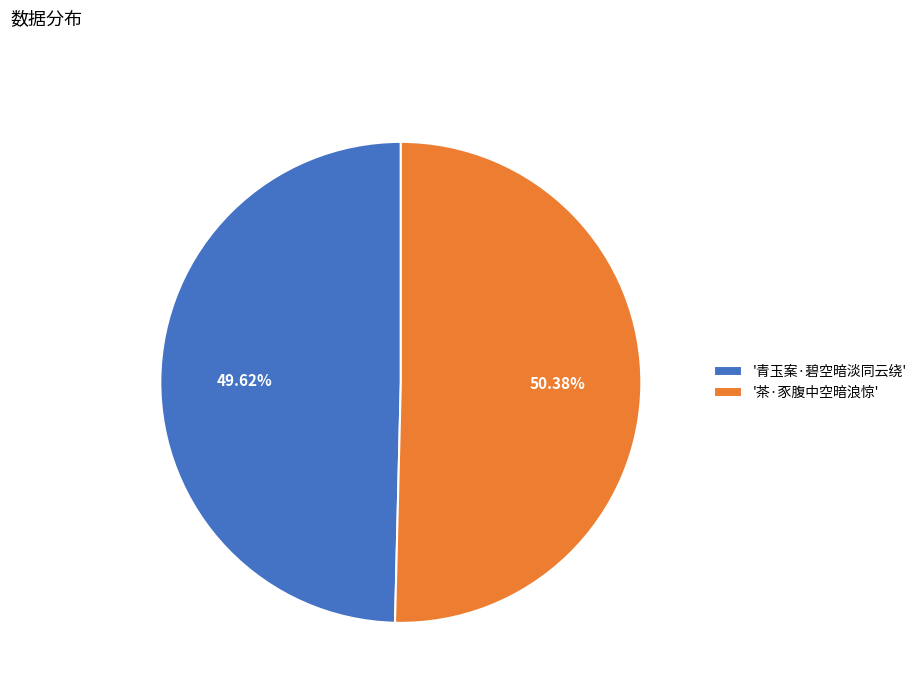

To the nearest percent, what is the average slice percentage?

50%